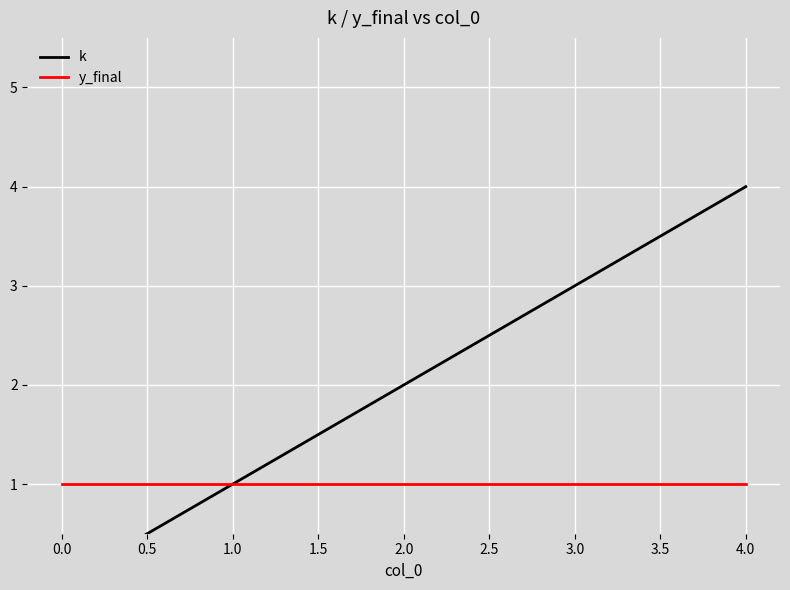

Which has a higher value, 1.0 or 4.0?

4.0